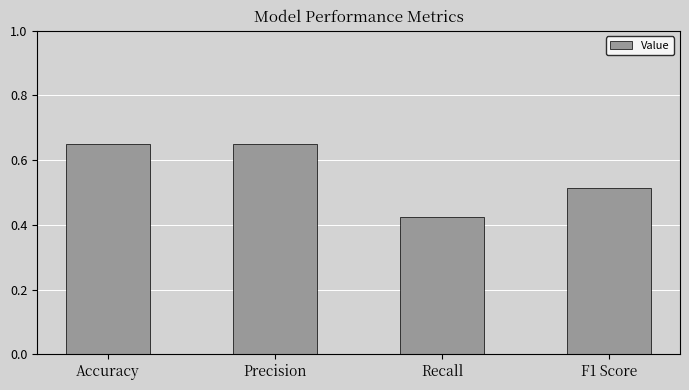

Which label corresponds to the smallest value in the chart?

Recall